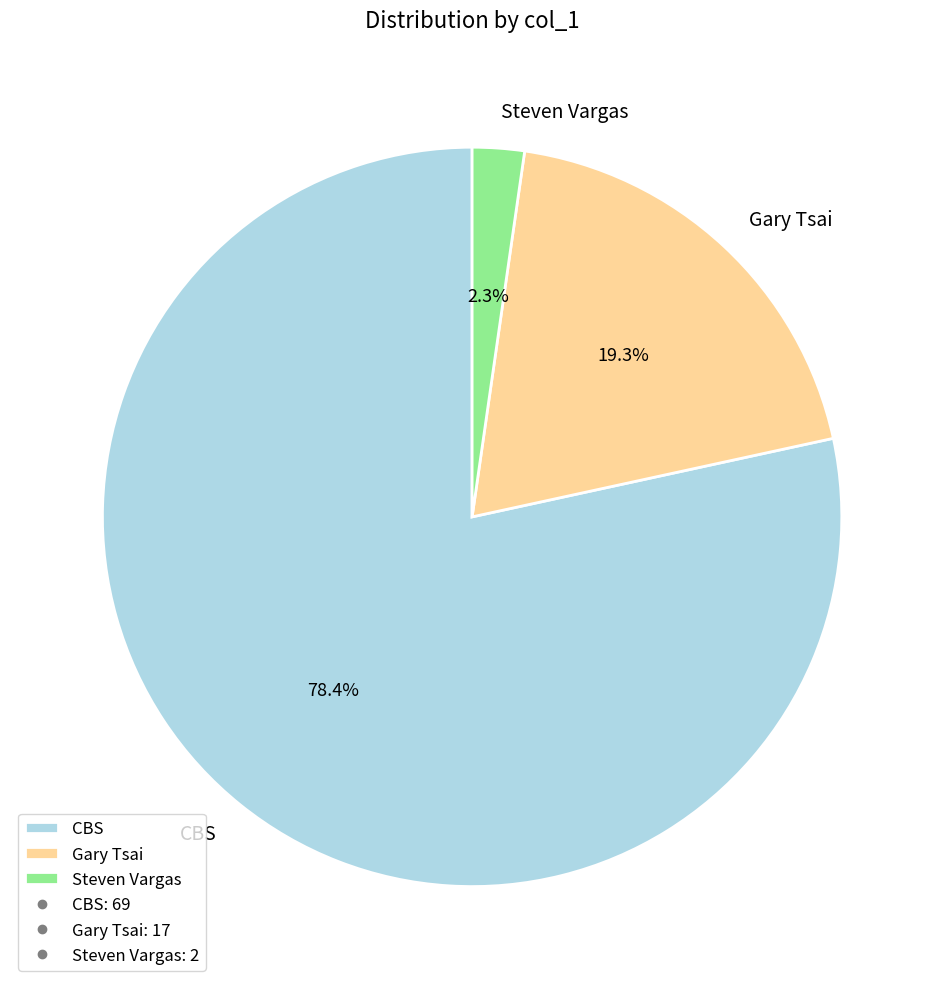

True or false: CBS accounts for 93% of the total.

False